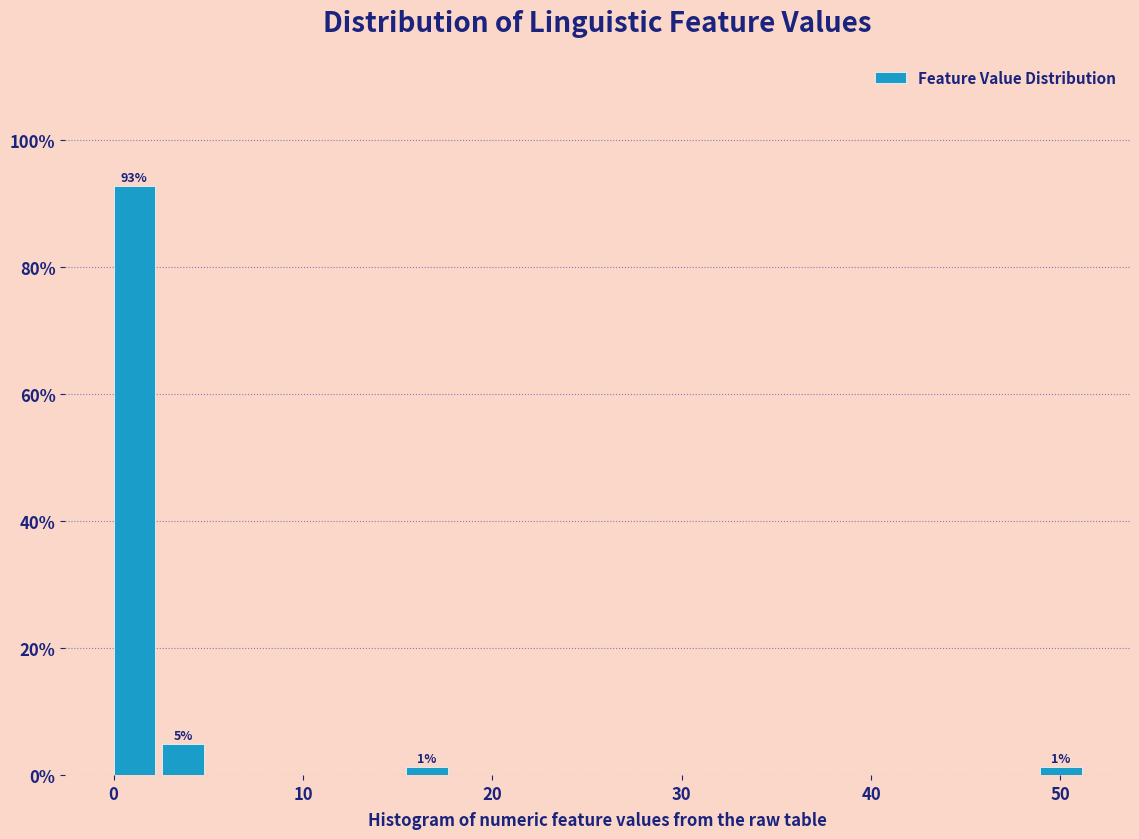

Around what value on the x-axis is the tallest bar? Give the approximate position of its centre, as read against the axis.

1